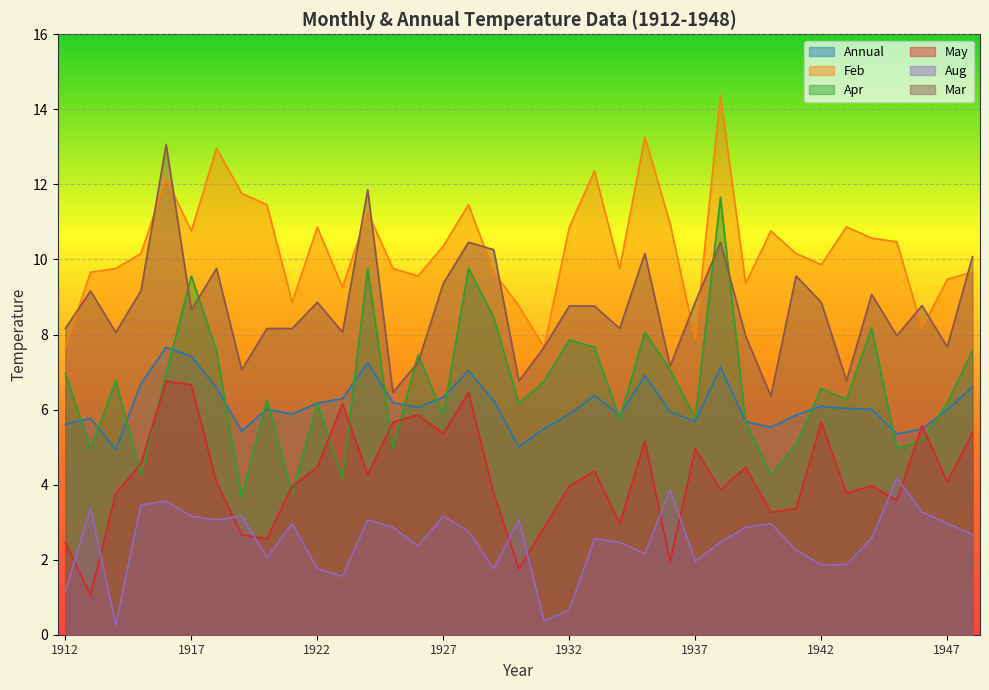

At which label does Apr first exceed 6?

1912